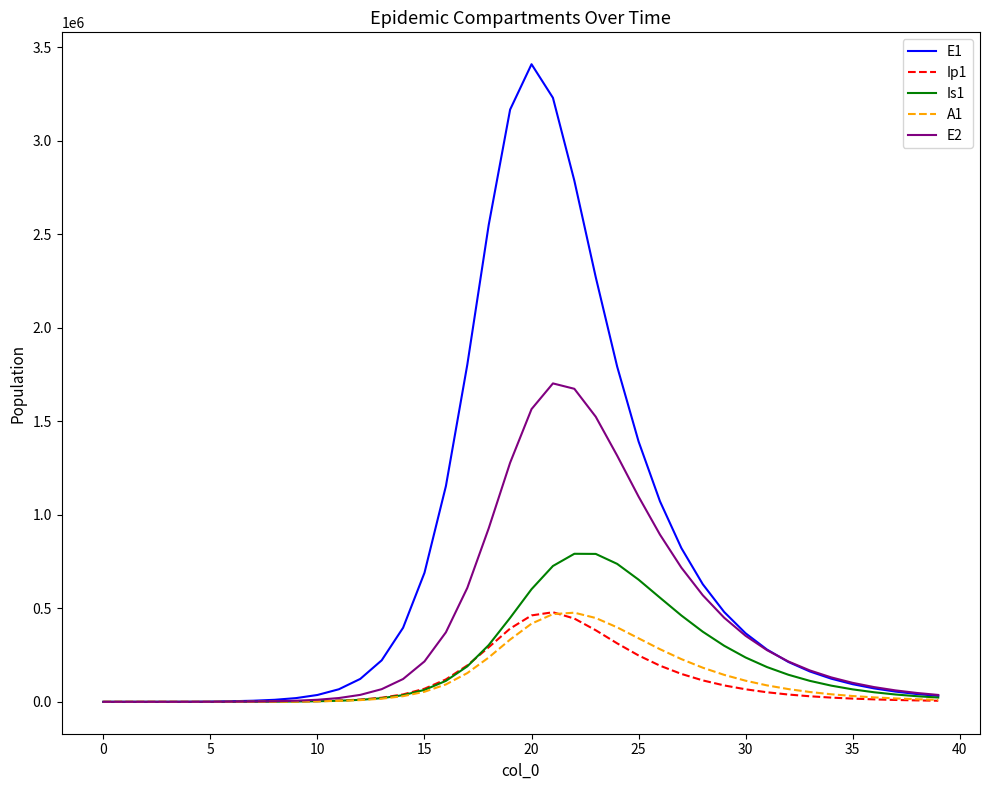

Which series has the widest spread of values?

E1